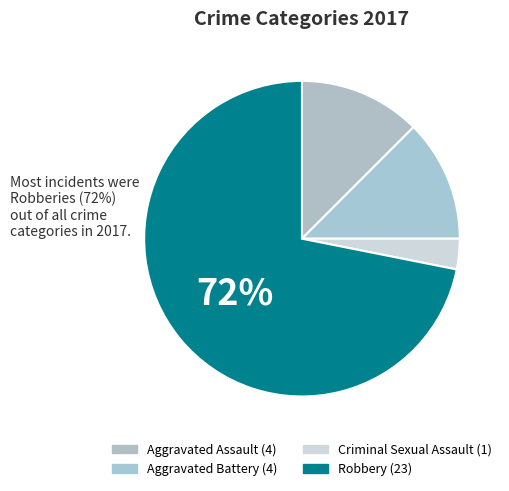

Is Robbery the majority of the pie?

Yes